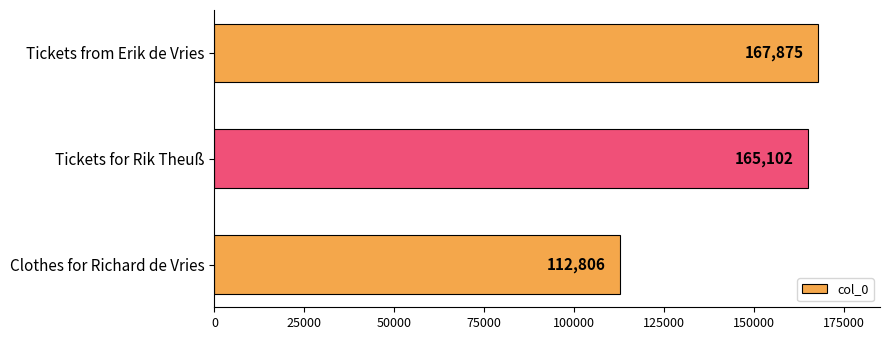

List the labels in order of value, largest first.

Tickets from Erik de Vries, Tickets for Rik Theuß, Clothes for Richard de Vries